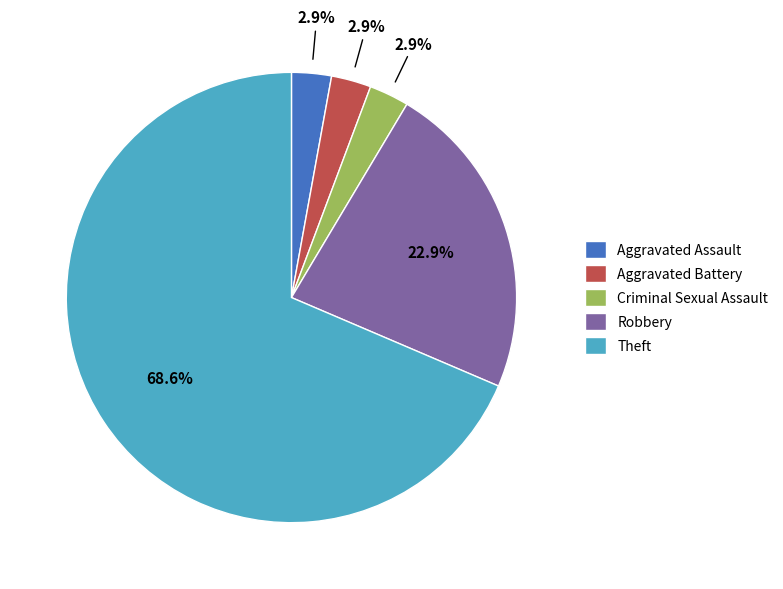

Which slice represents more than half of the pie?

Theft